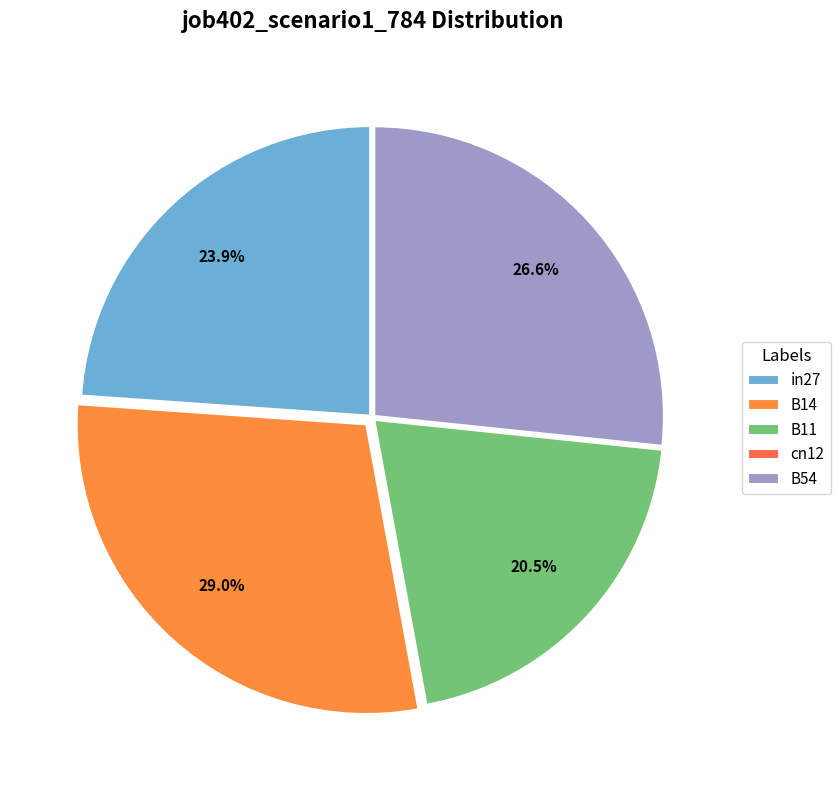

Between B11 and B14, which is larger?

B14